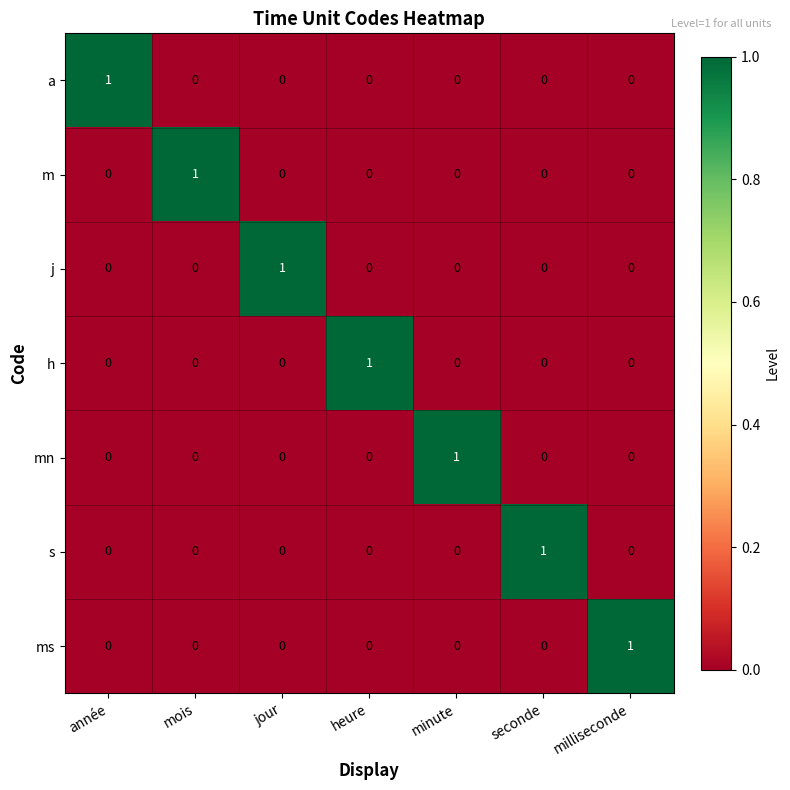

At how many categories does at least one series exceed 0?

7